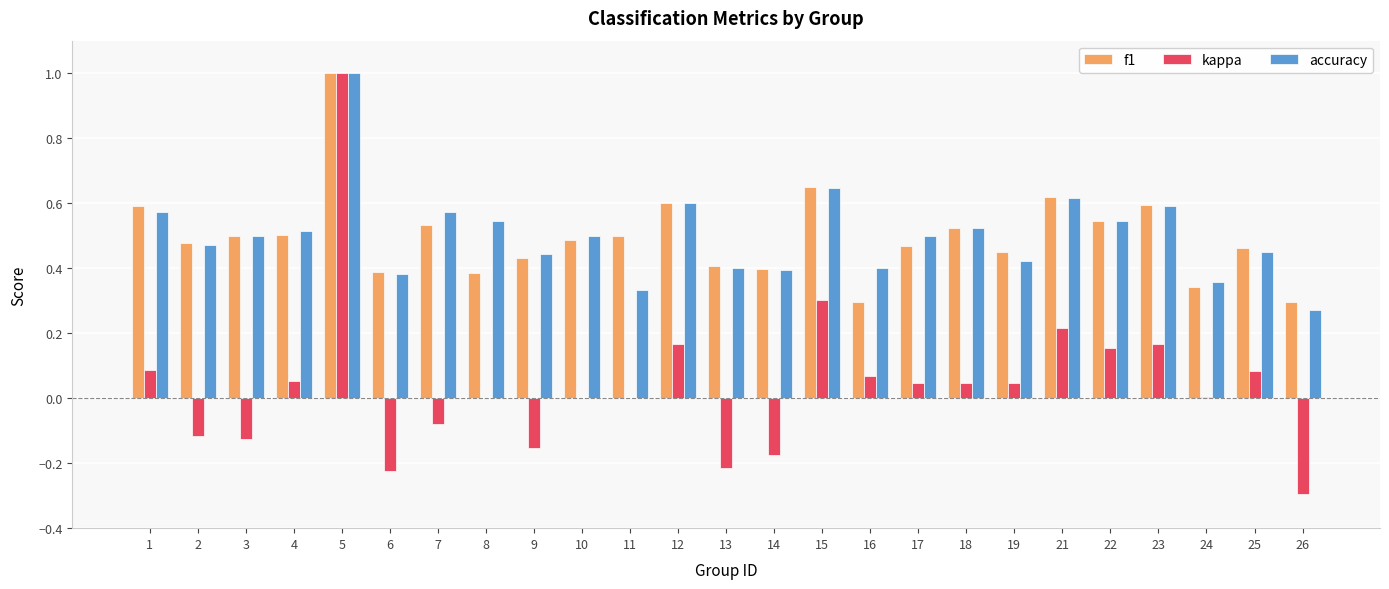

What is the sum of all f1 values?

12.4